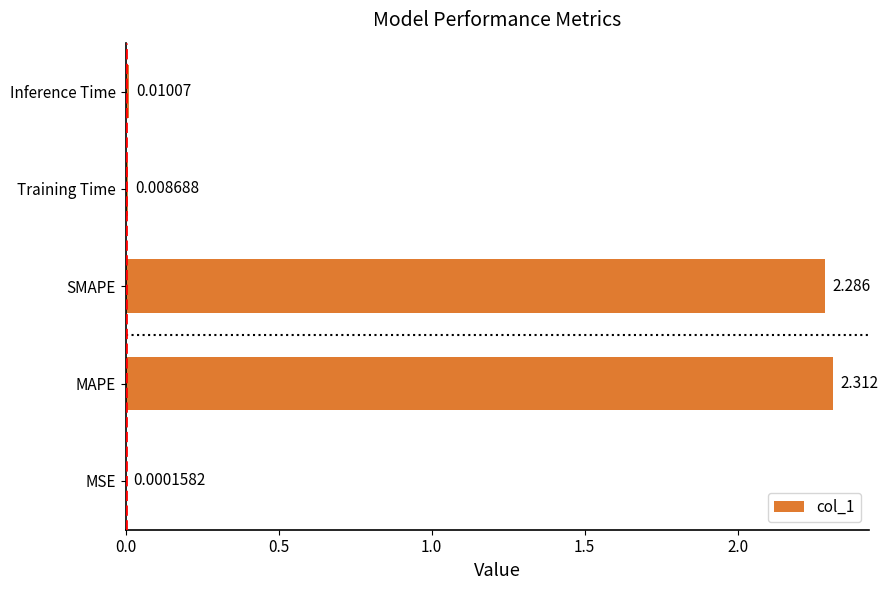

Are the bars grouped side by side (vs. stacked)?

No